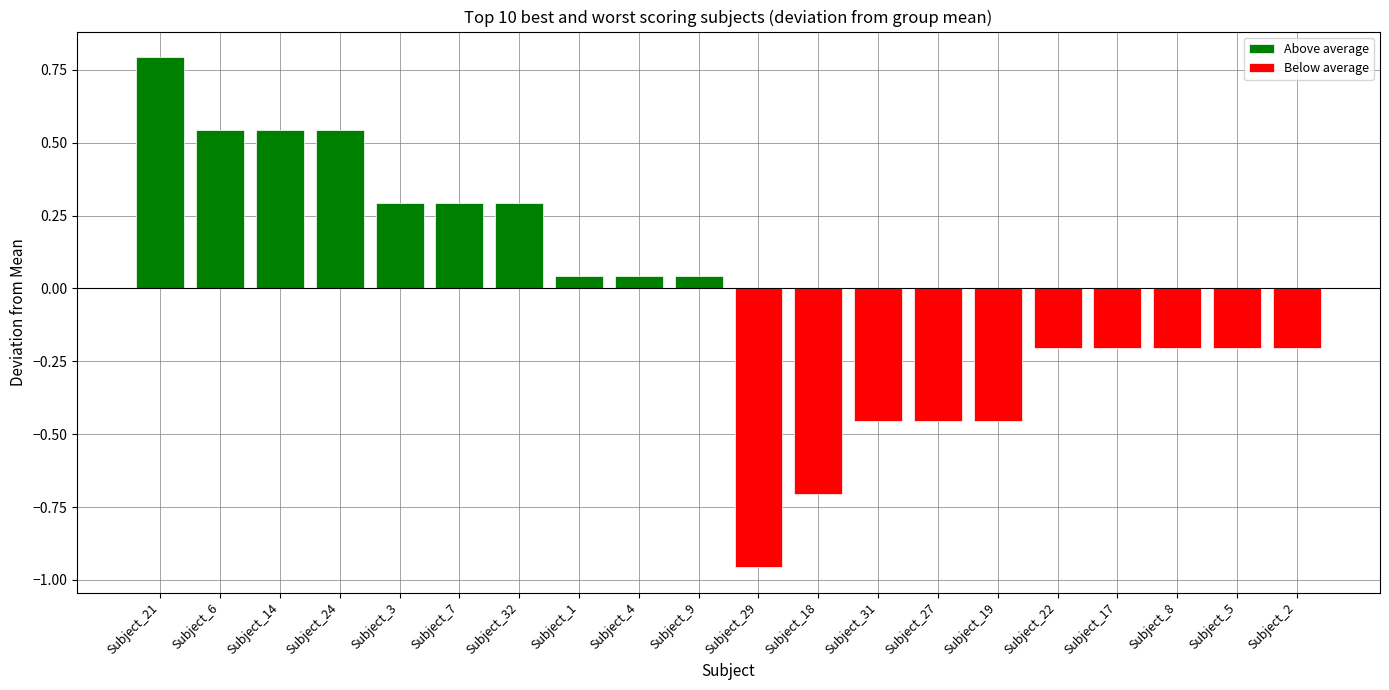

List the labels in order of Below average value, largest first.

Subject_21, Subject_6, Subject_14, Subject_24, Subject_3, Subject_7, Subject_32, Subject_1, Subject_4, Subject_9, Subject_22, Subject_17, Subject_8, Subject_5, Subject_2, Subject_31, Subject_27, Subject_19, Subject_18, Subject_29